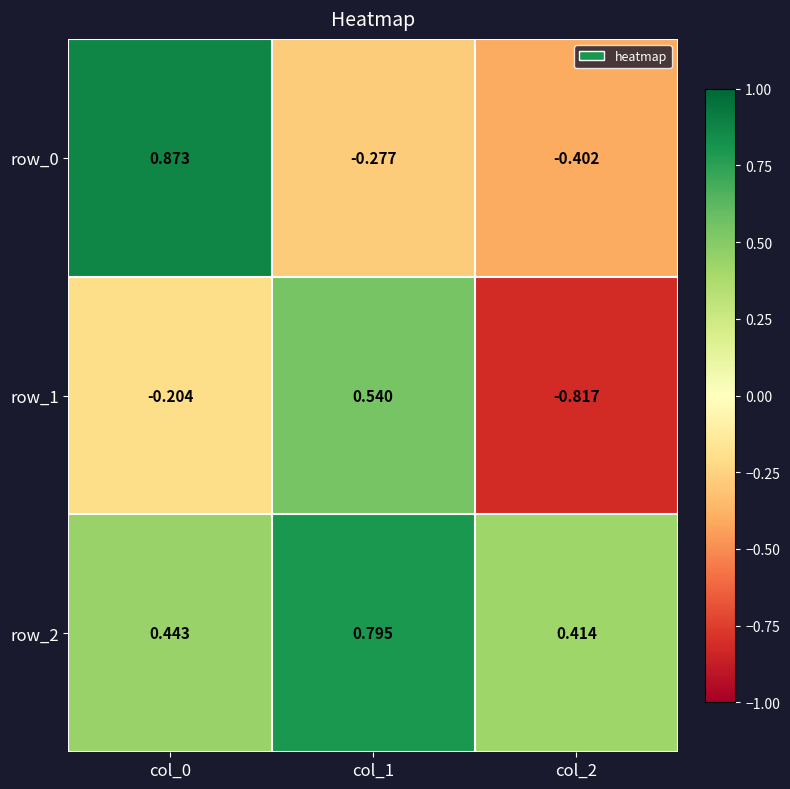

What is the sum of the row_0 values at col_2 and col_1?

-0.7